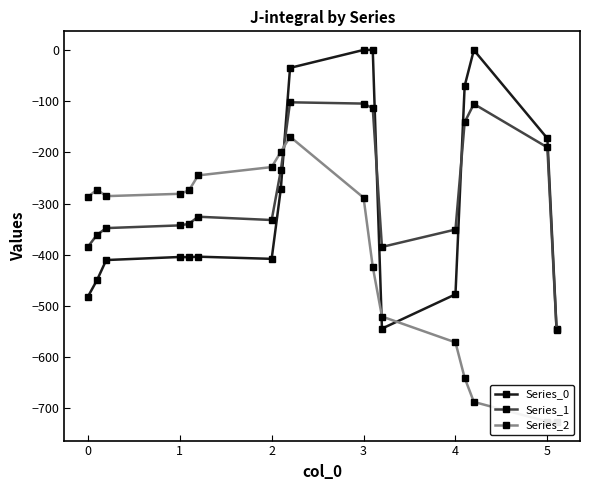

What is the lowest value of the Series_0 series?

-545.4